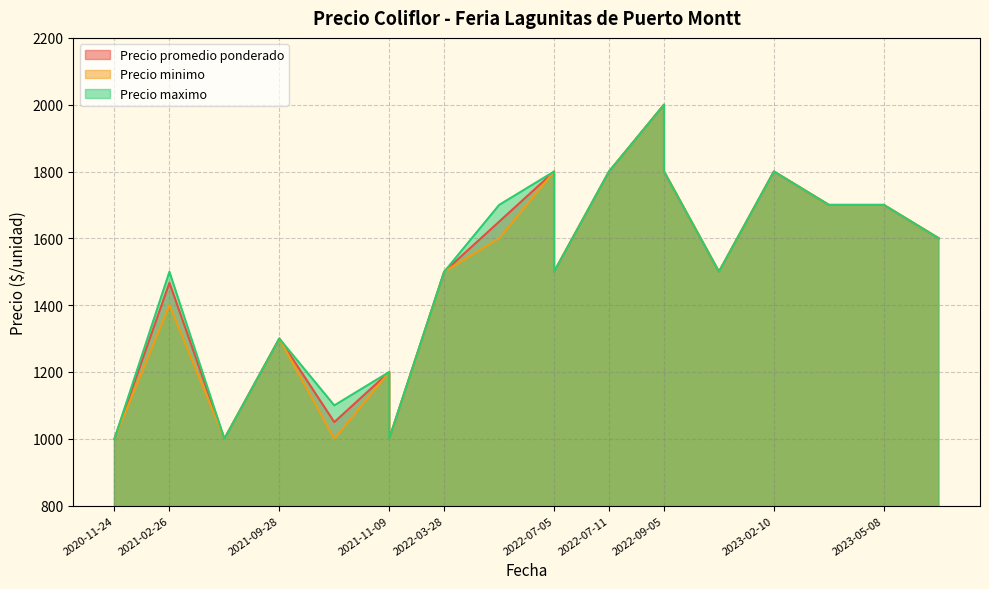

True or false: Precio maximo has more than 2 interior local peaks.

True